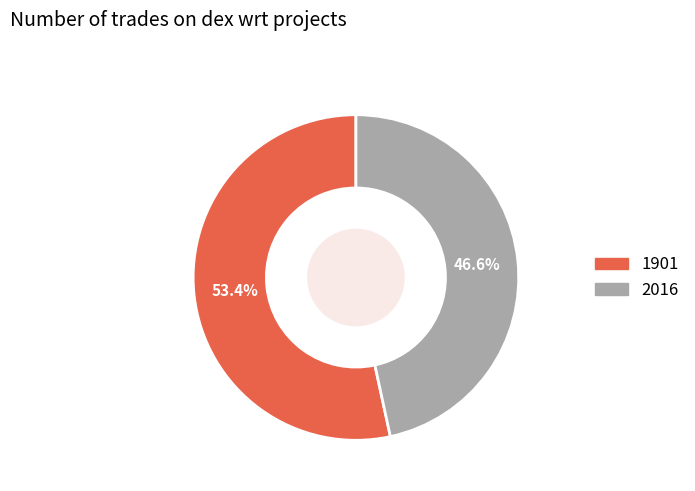

To the nearest percent, what portion does 1901 represent?

53%